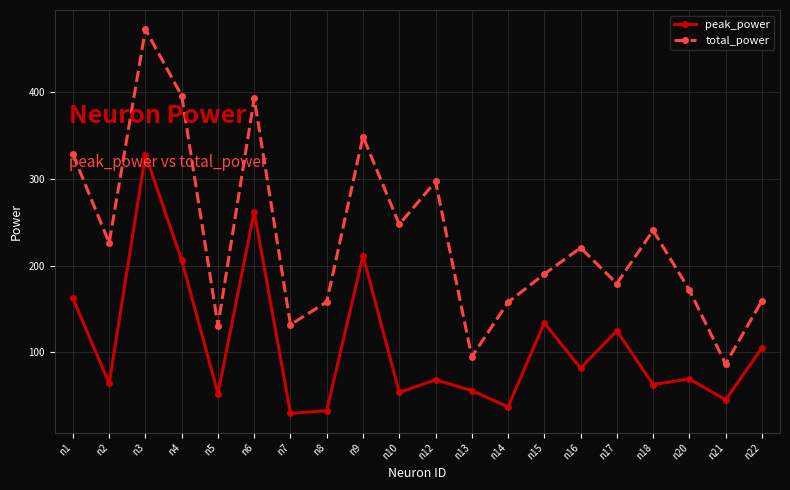

At which label does total_power first exceed 220?

n1